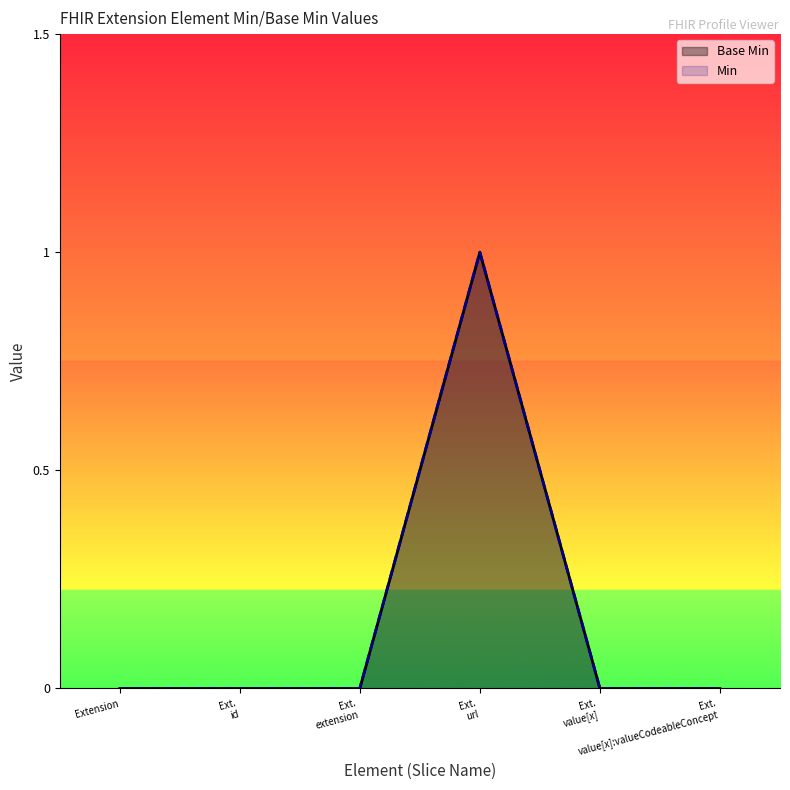

What position from the left is Ext. url?

4